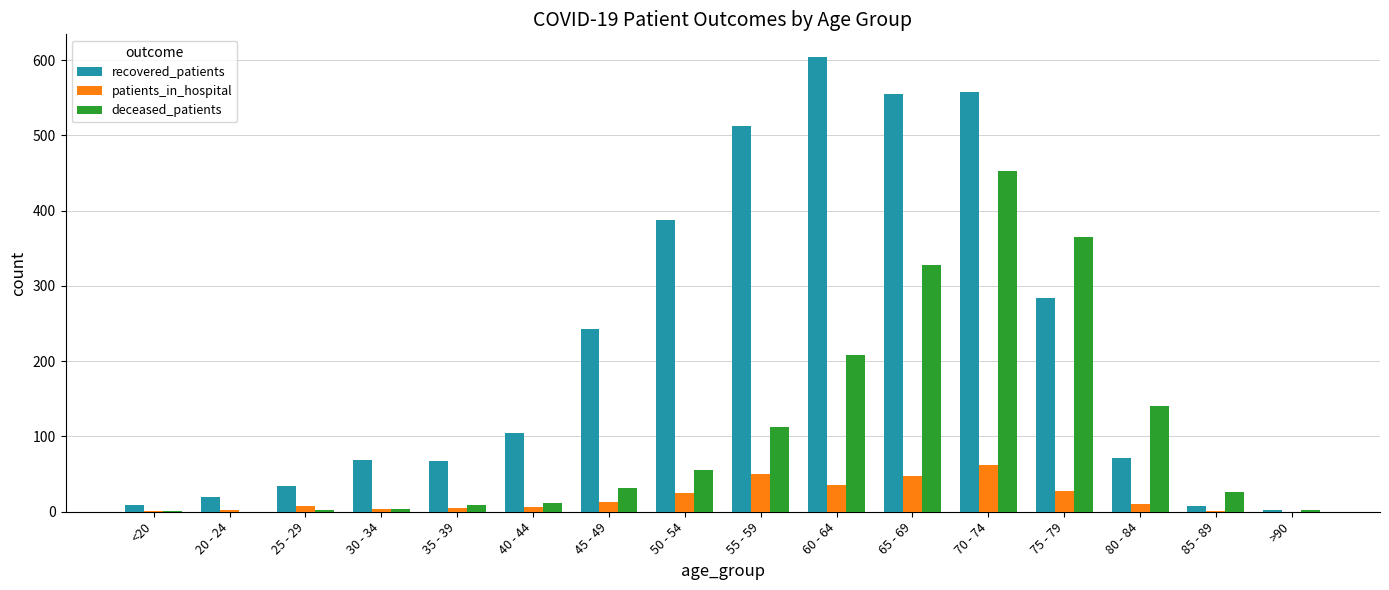

At which category is the sum across all series the highest?

70 - 74